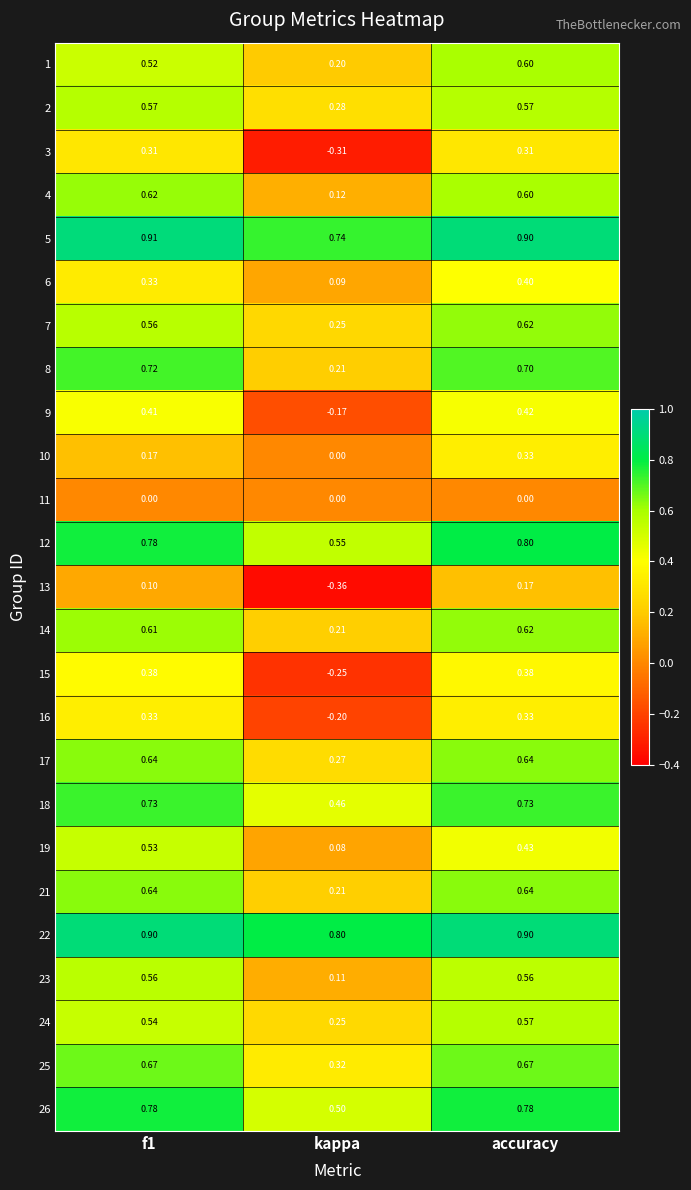

What is the difference between the highest and lowest values at accuracy?

0.9